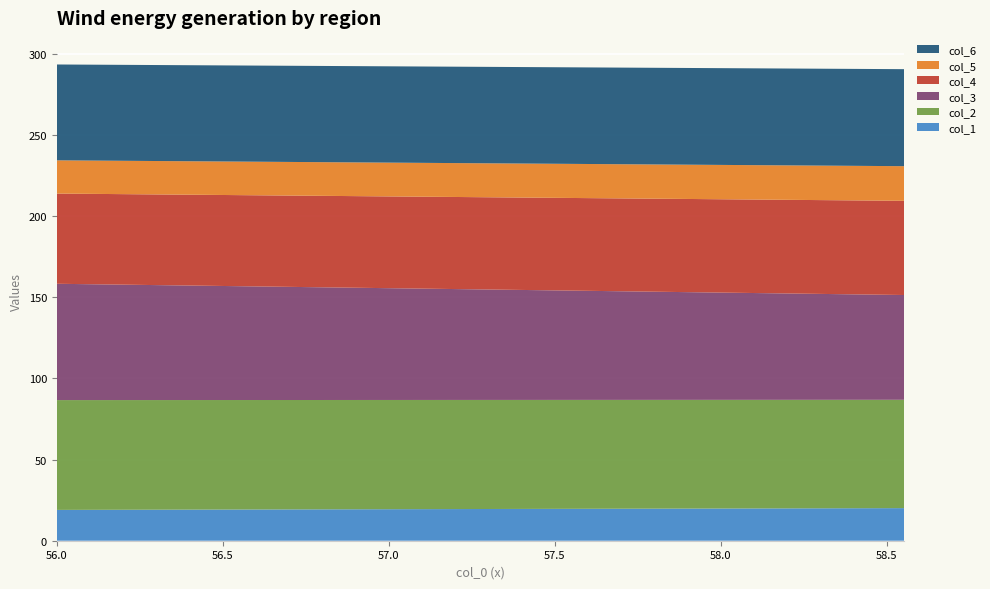

Reading left to right, what are all the values shown in this chart?

col_1: 0=19.0	1=20.1
col_2: 0=67.7	1=66.8
col_3: 0=71.7	1=64.6
col_4: 0=55.6	1=58.0
col_5: 0=20.5	1=21.3
col_6: 0=59.1	1=59.8